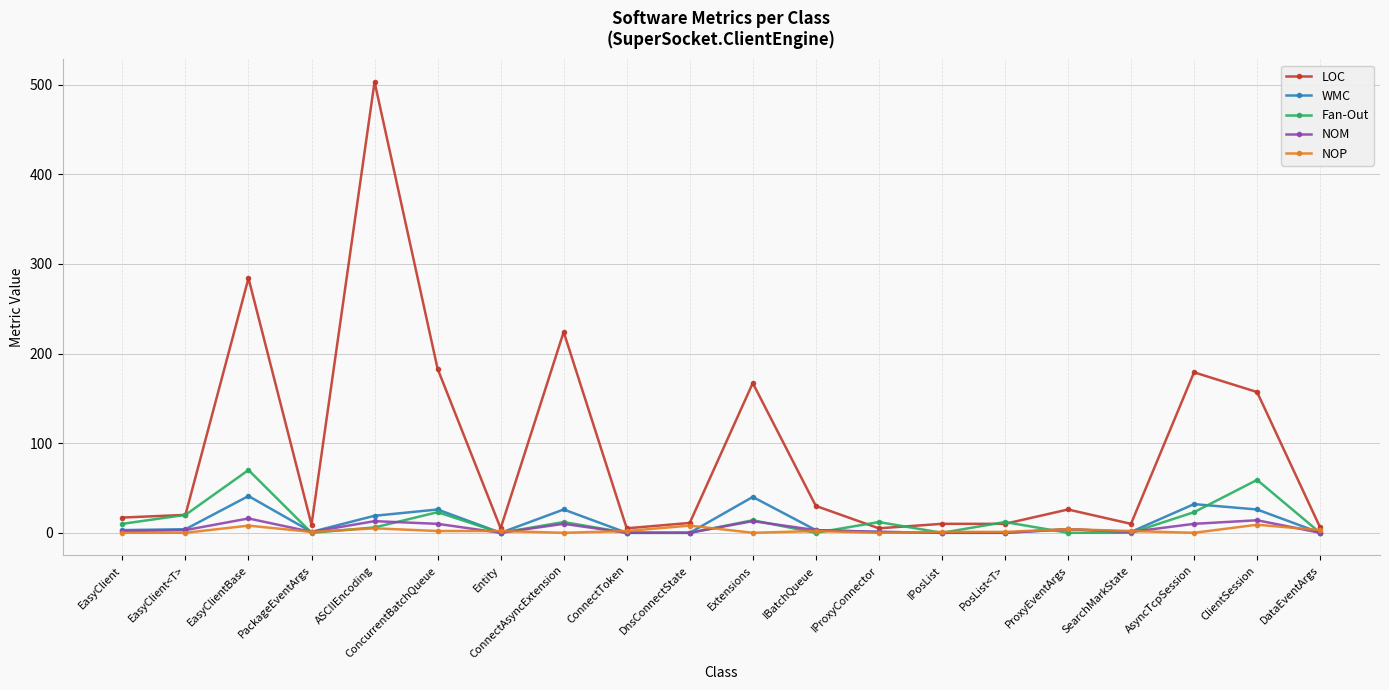

What is the value of the WMC point at the 6th from the left?

26